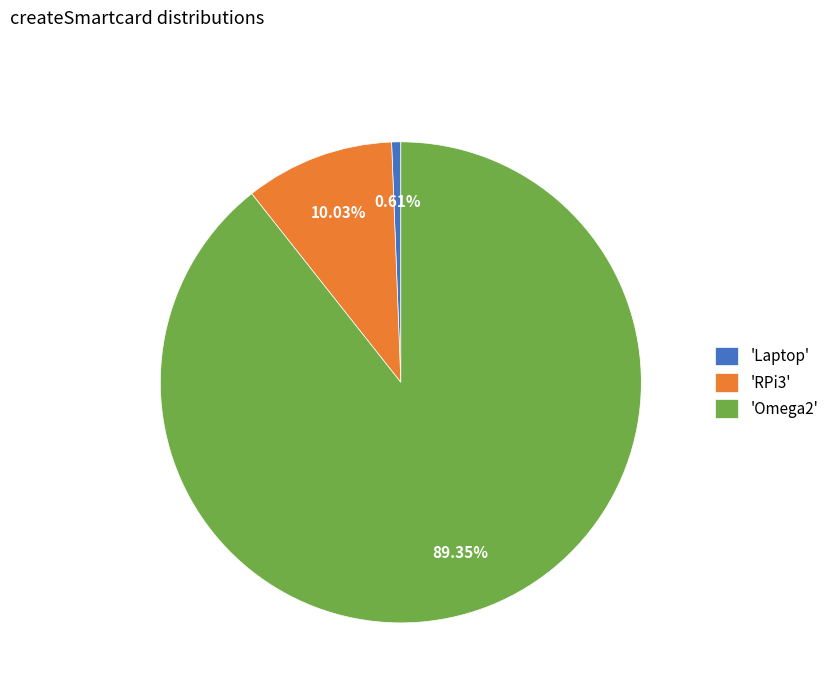

Is the sum of 'Laptop' and 'Omega2' greater than half?

Yes